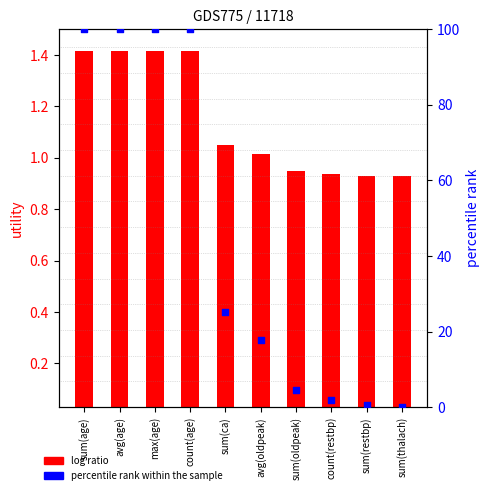

What are all the series names shown in the legend?

log ratio, percentile rank within the sample